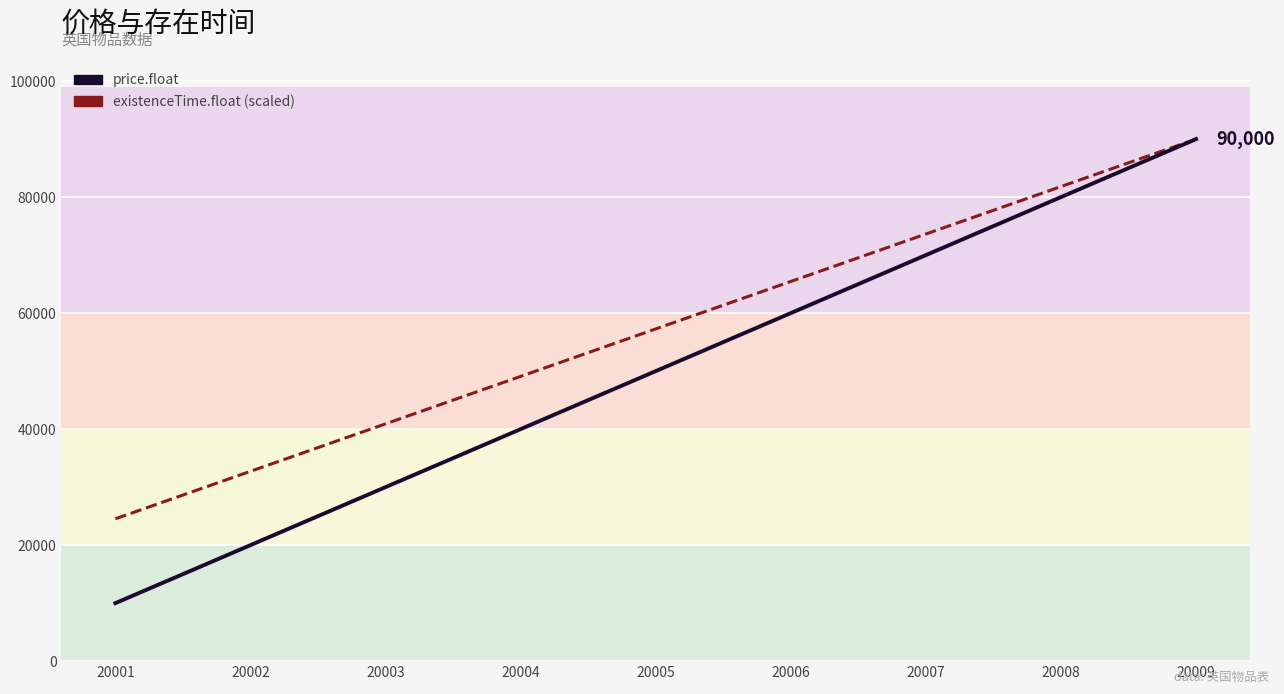

What is the minimum value for existenceTime.float?

24545.5